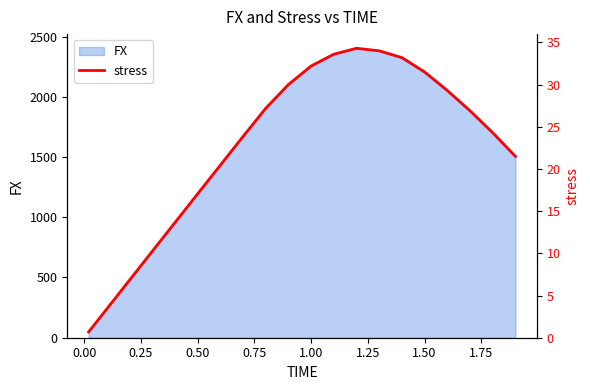

How many values are below 26?

10